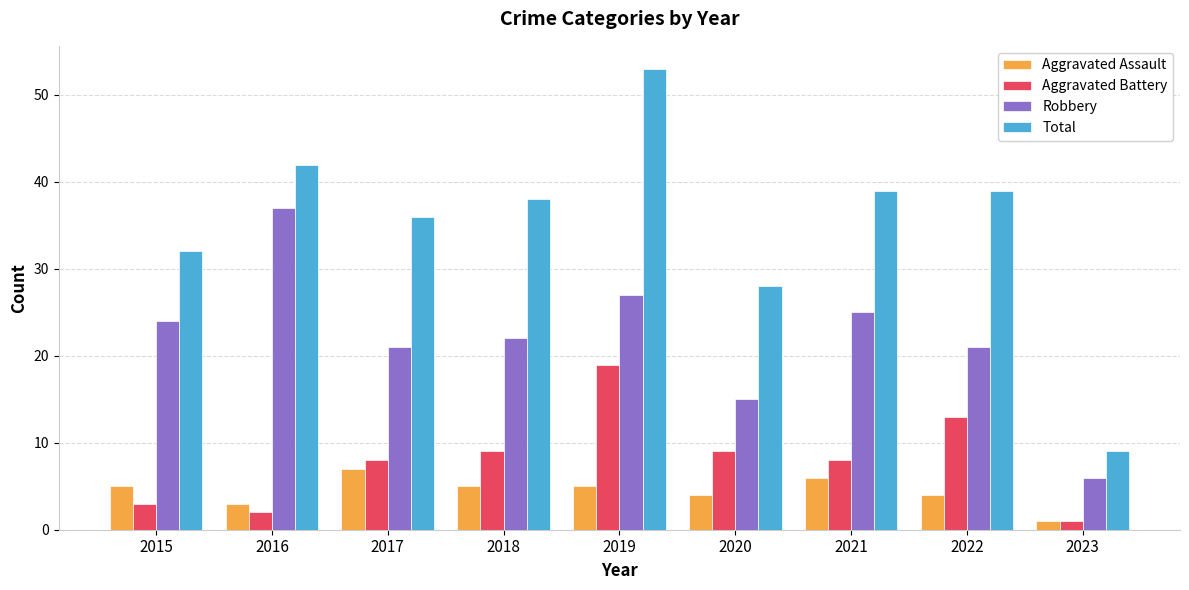

The value of Aggravated Battery at 2022 is 13. True or false?

True